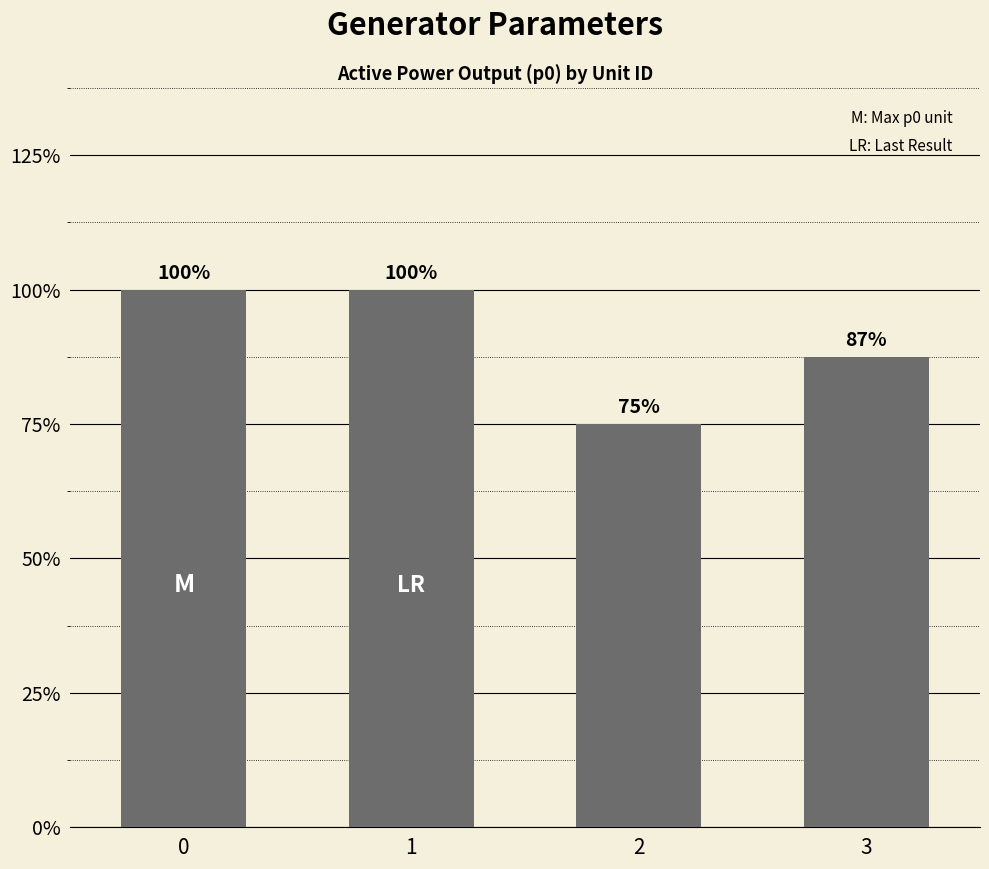

Are the bars horizontal?

No